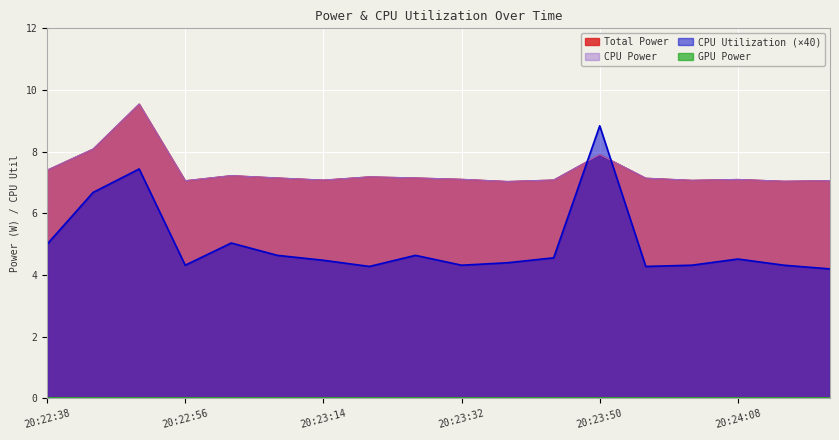

Is the value of Total Power at 20:24:08 greater than the value of CPU Utilization at 20:23:08?

Yes